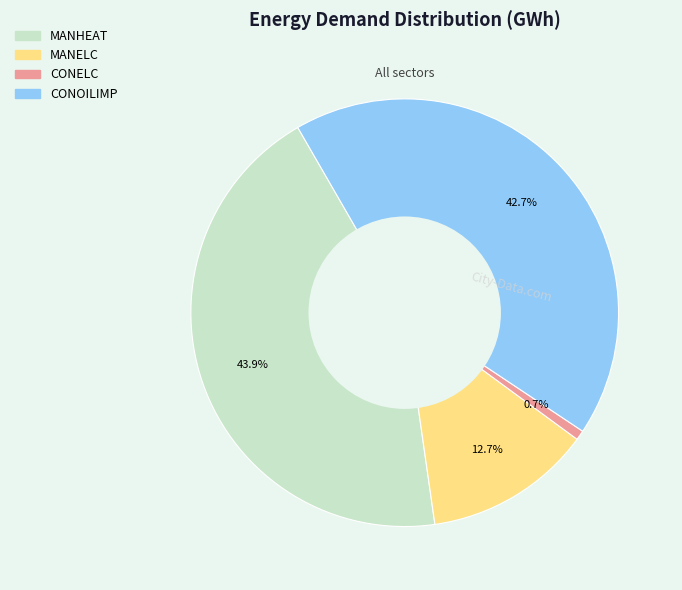

How many segments does this pie chart have?

4